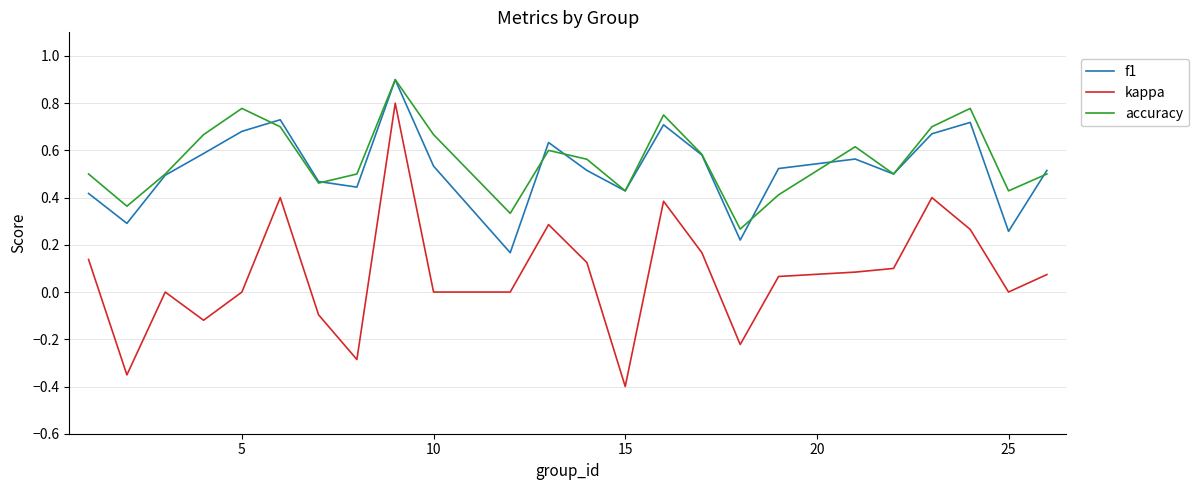

In accuracy, how many points are higher than both neighbors (excluding endpoints)?

6